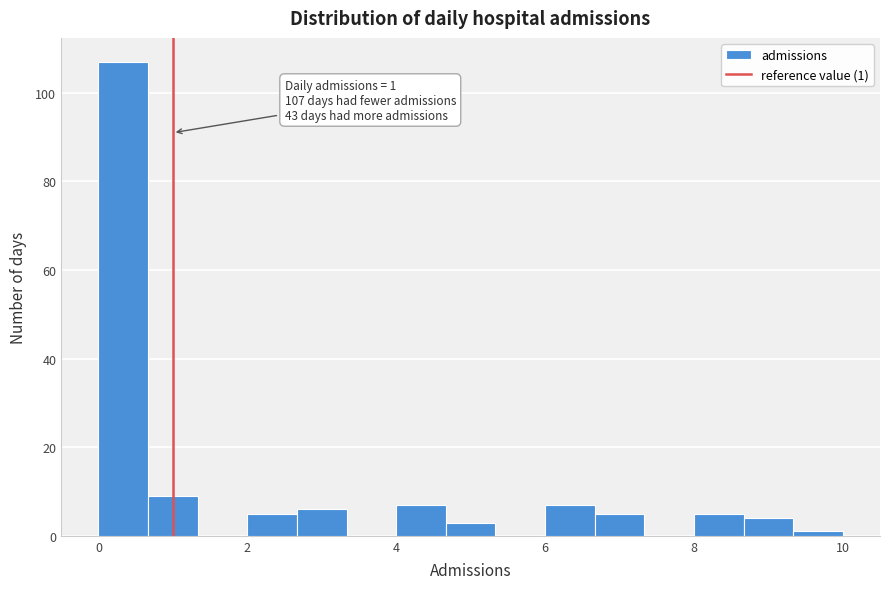

Around what value on the x-axis is the tallest bar? Give the approximate position of its centre, as read against the axis.

0.4